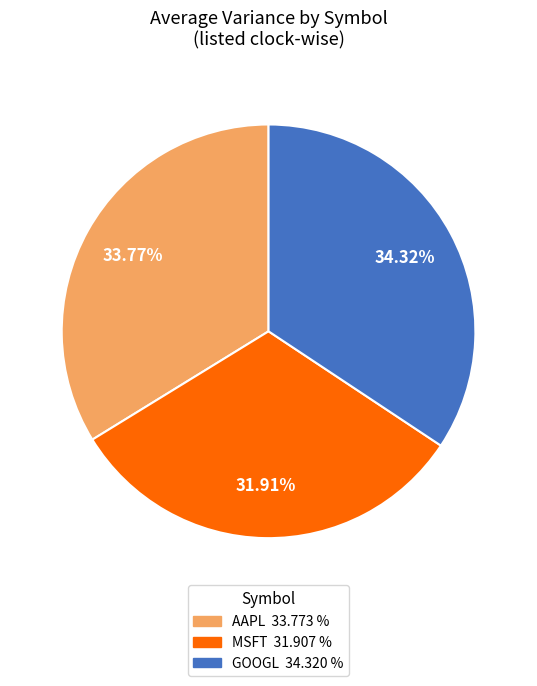

Is there a majority slice in this chart?

No